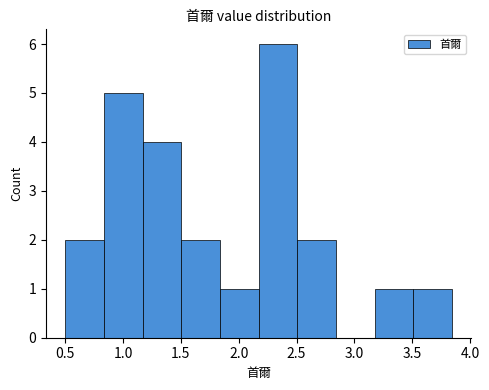

Reading left to right, transcribe this chart: for each bar, give the range it covers on the x-axis and its height. Neither the bar edges nor the heights are printed on the chart, so give them approximately, as read against the axes.

0.50 to 0.85: 2
0.85 to 1.15: 5
1.15 to 1.50: 4
1.50 to 1.85: 2
1.85 to 2.15: 1
2.15 to 2.50: 6
2.50 to 2.85: 2
2.85 to 3.15: 0
3.15 to 3.50: 1
3.50 to 3.85: 1